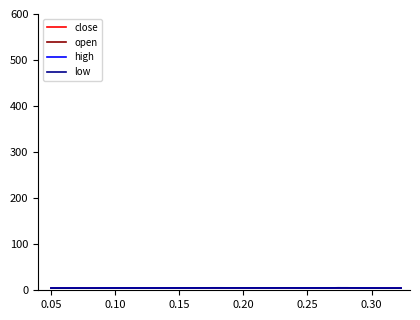

Is this an area chart (filled region under the line)?

No